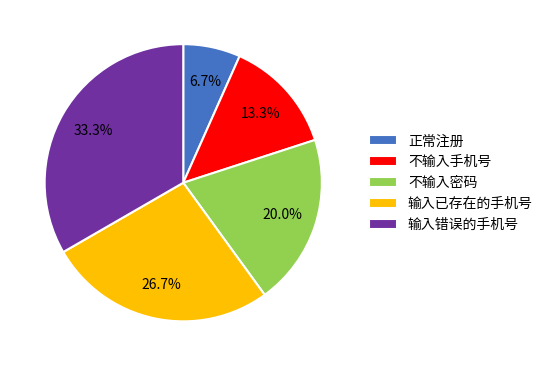

Do 不输入手机号 and 不输入密码 together represent more than half of the pie?

No